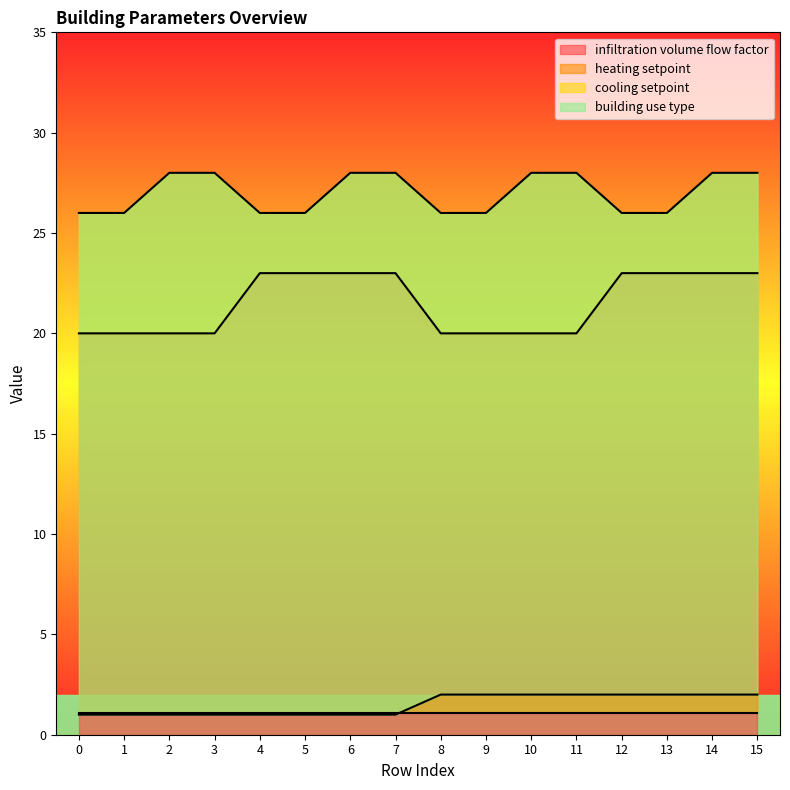

How many values in the building use type series are below 2?

8